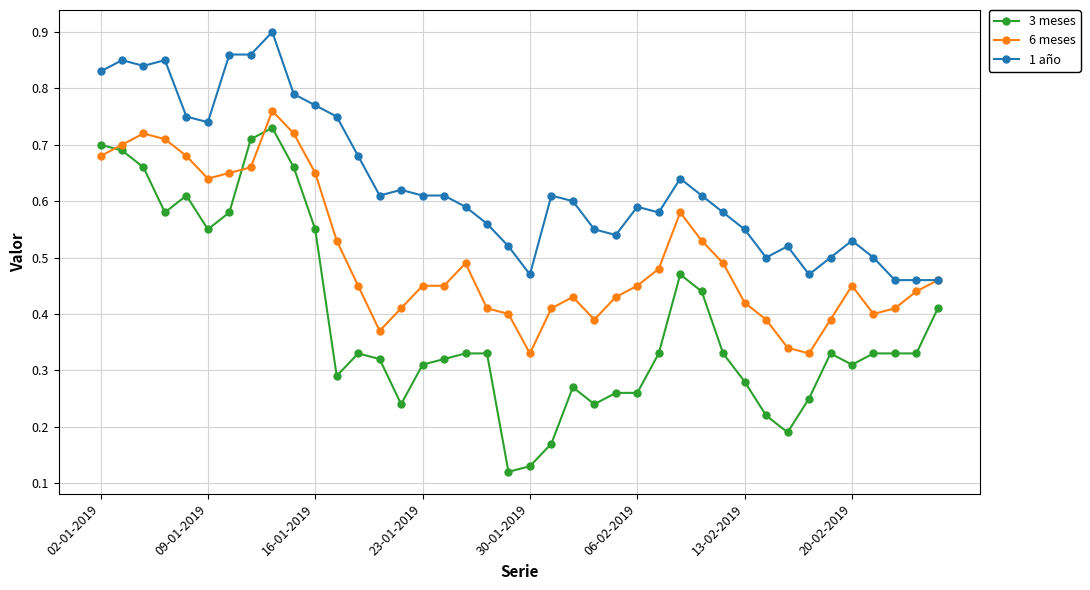

Which series has the largest range (max minus min)?

3 meses